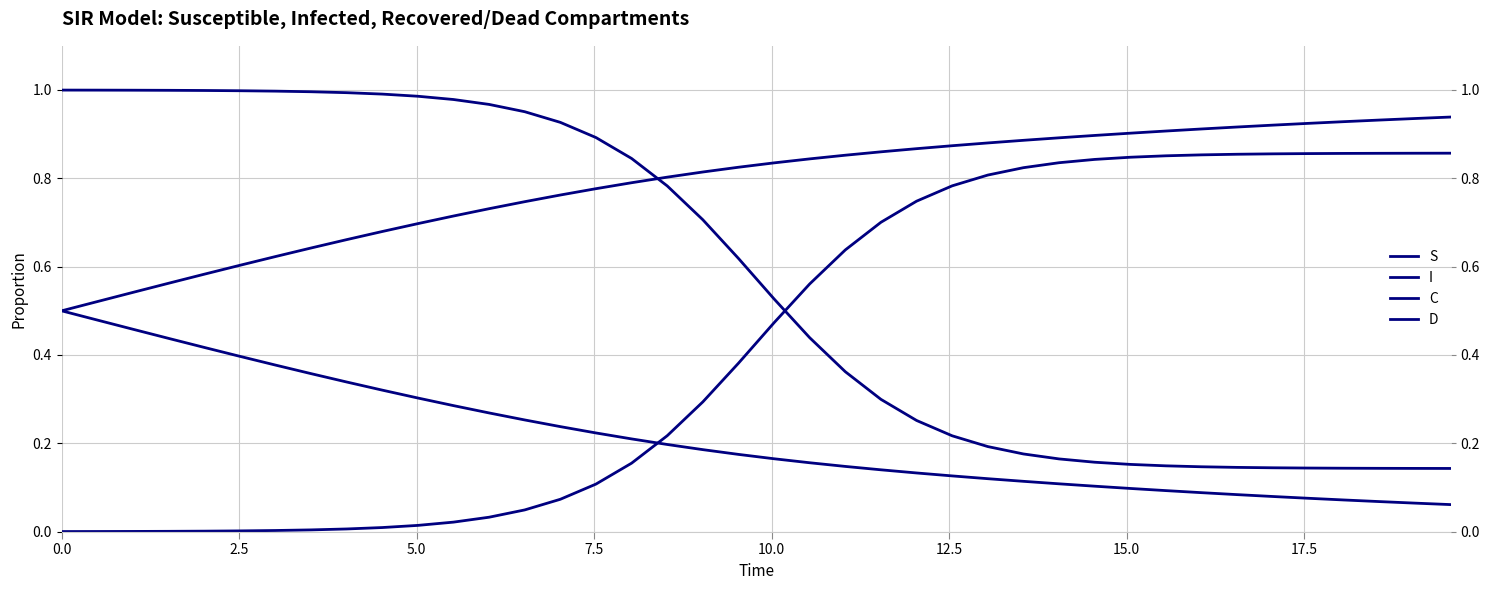

True or false: C has a value of 0.0 at 30.

False